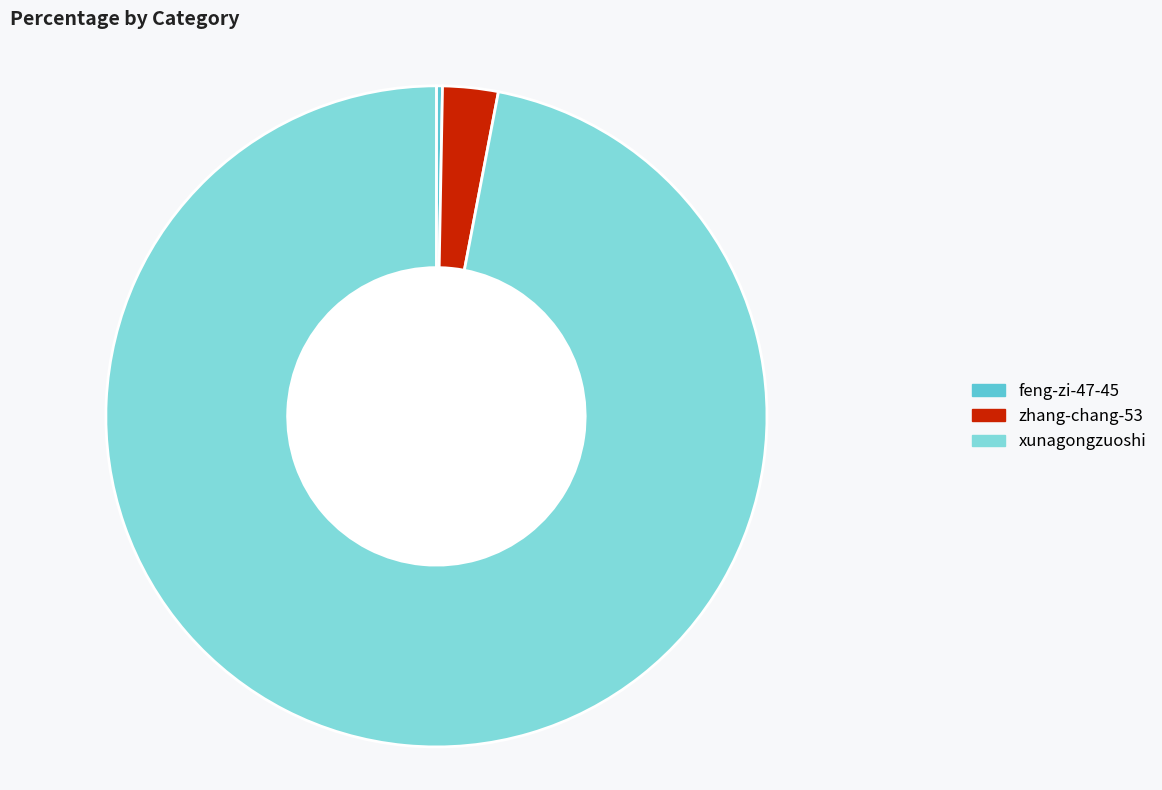

Rank the categories by value from lowest to highest.

feng-zi-47-45, zhang-chang-53, xunagongzuoshi